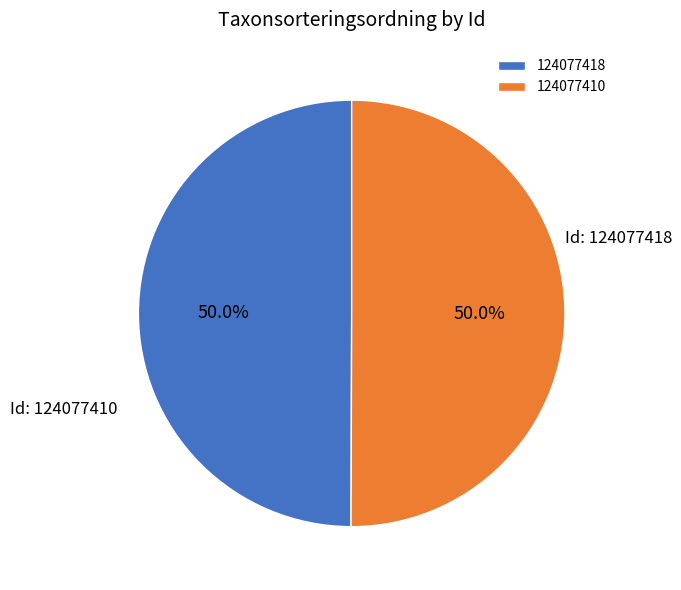

What is the total percentage of 124077410 and 124077418?

100.0%